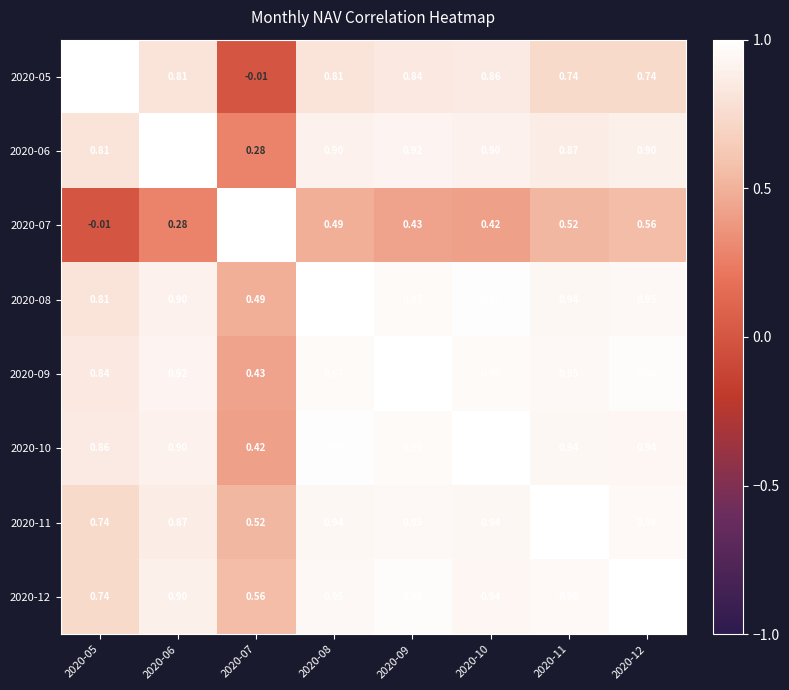

Is the value of 2020-10 at 2020-11 greater than the value of 2020-05 at 2020-08?

Yes